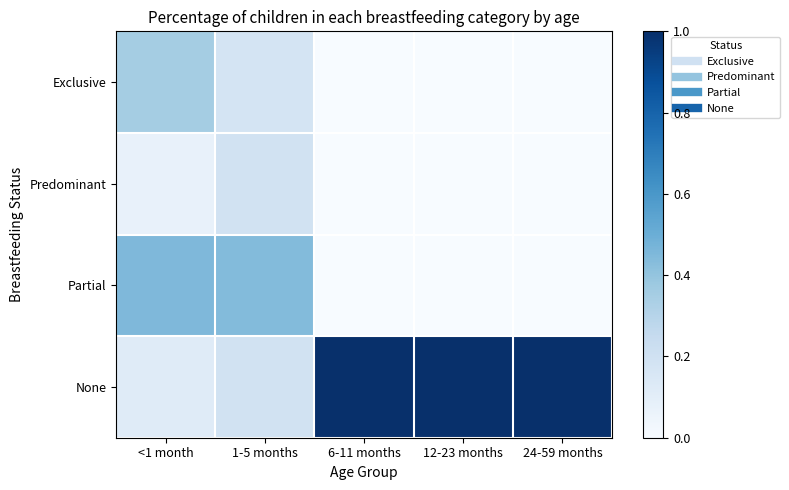

Reading left to right, list all the values displayed in this chart.

Exclusive: <1 month=0.4	1-5 months=0.2	6-11 months=0.0	12-23 months=0.0	24-59 months=0.0
Predominant: <1 month=0.1	1-5 months=0.2	6-11 months=0.0	12-23 months=0.0	24-59 months=0.0
Partial: <1 month=0.4	1-5 months=0.4	6-11 months=0.0	12-23 months=0.0	24-59 months=0.0
None: <1 month=0.1	1-5 months=0.2	6-11 months=1.0	12-23 months=1.0	24-59 months=1.0